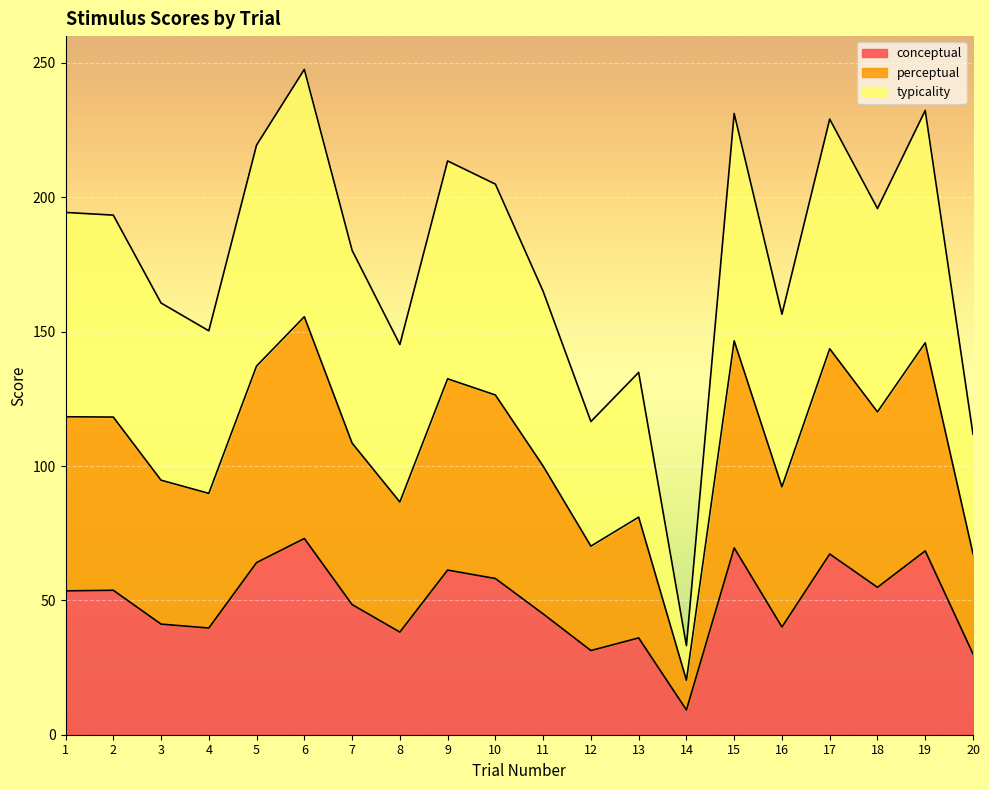

What is the minimum value for conceptual?

9.2